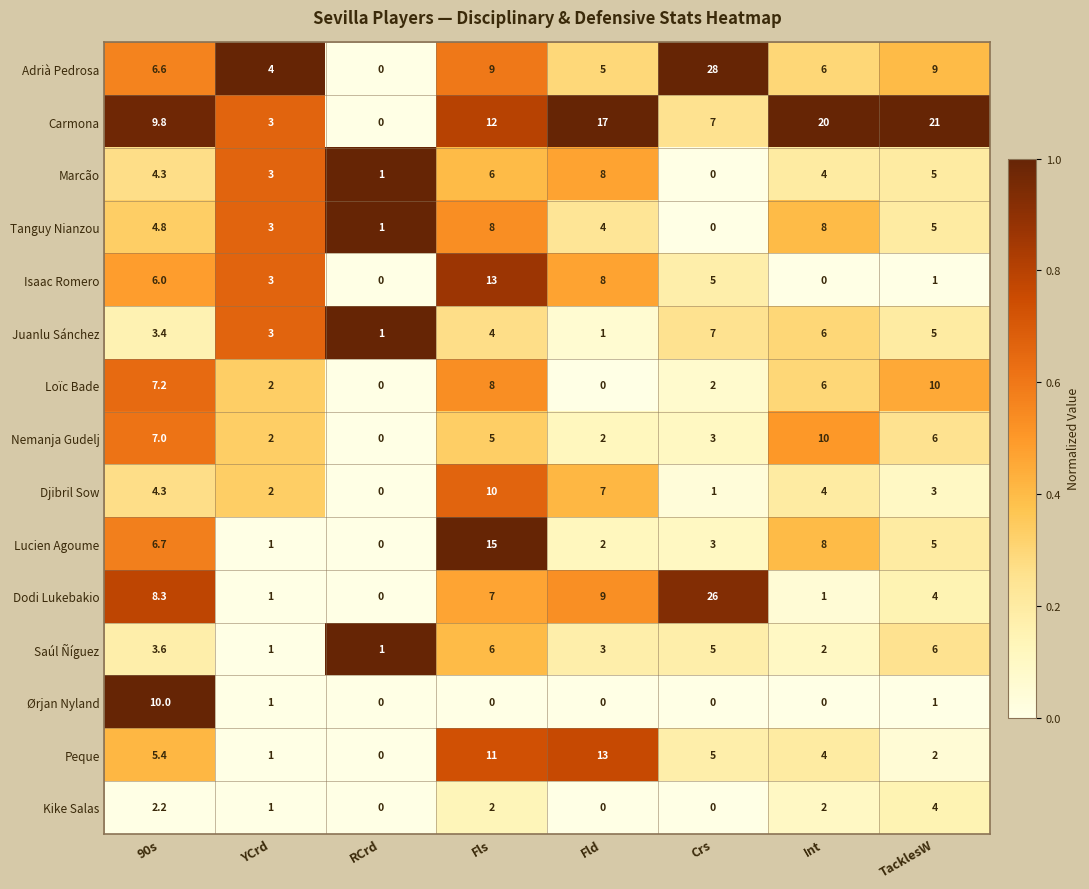

Rank the categories by Djibril Sow value from lowest to highest.

RCrd, Crs, YCrd, TacklesW, Int, 90s, Fld, Fls